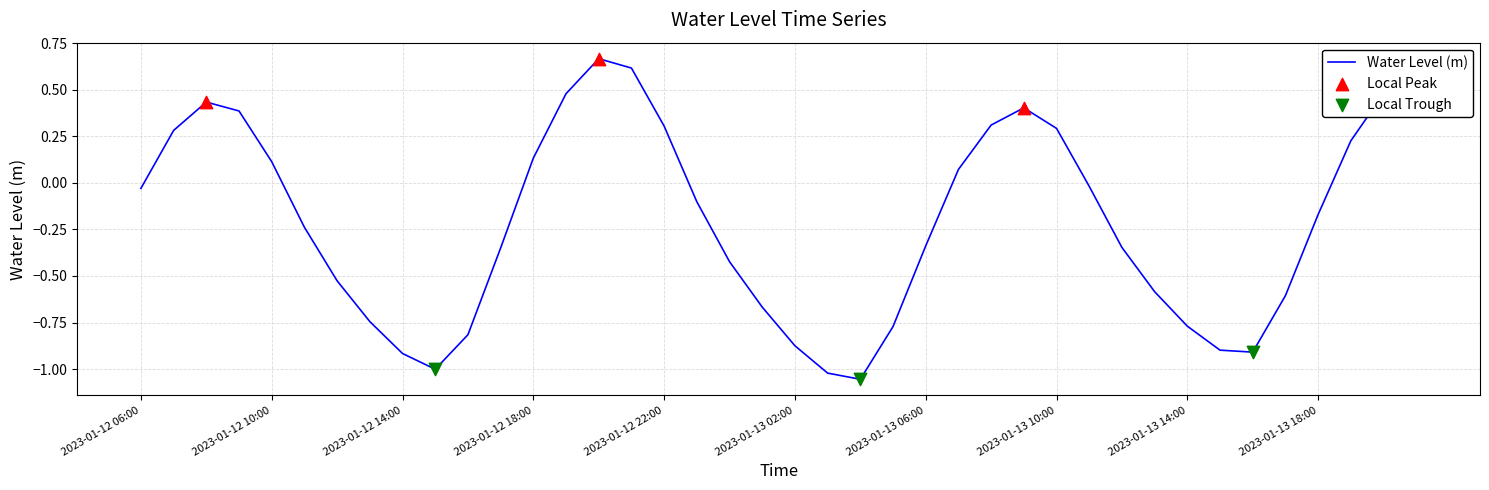

What is the difference between the maximum and minimum values?

1.7